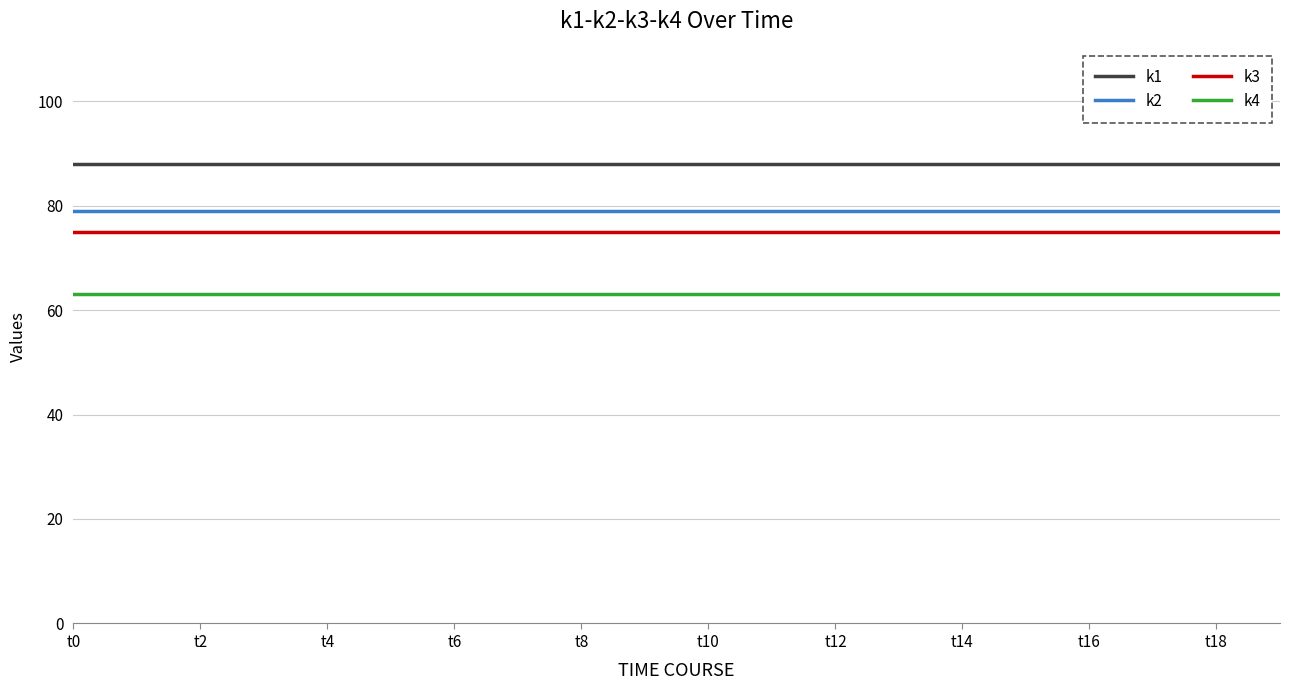

Rank the series by their average value, from lowest to highest.

k4, k3, k2, k1